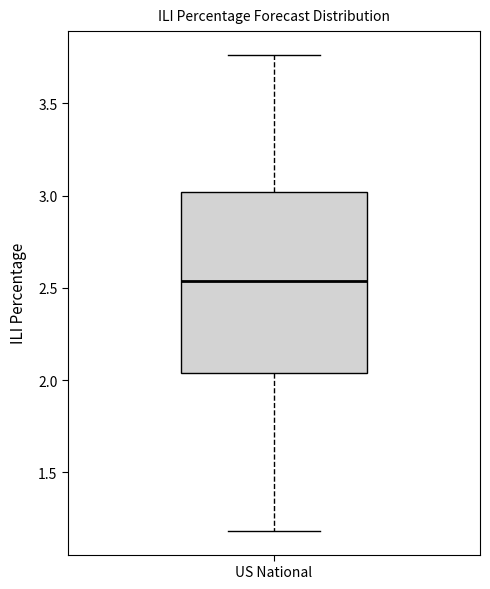

Read this box plot against the y-axis: the position of the median line, the range covered by the box, and the ends of both whiskers. The values are not printed on the chart, so give them approximately, as read against the axis.

median 2.55, box 2.05 to 3.00, whiskers 1.20 to 3.75